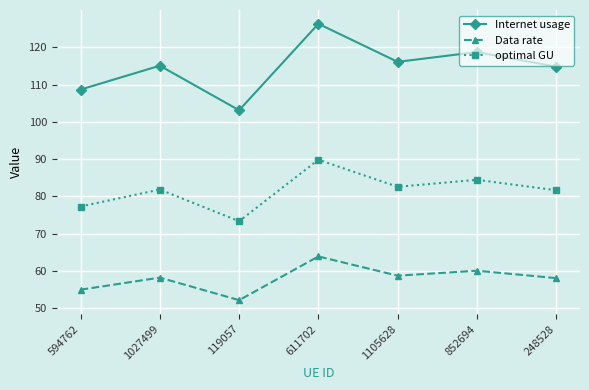

List the series in order of their peak value, lowest first.

Data rate, optimal GU, Internet usage